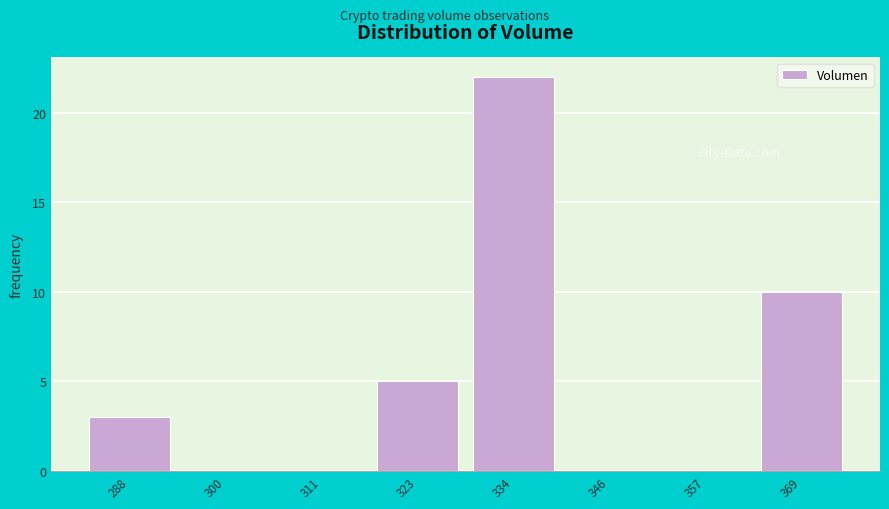

Reading left to right, what are all the values shown in this chart?

288=3	300=0	311=0	323=5	334=22	346=0	357=0	369=10